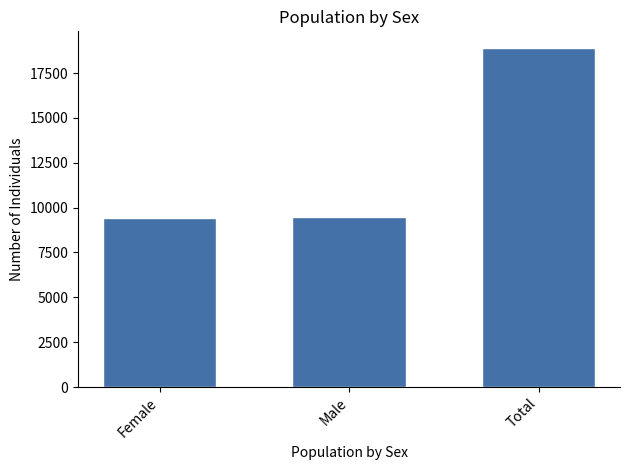

What is the label of the 2nd bar from the right?

Male